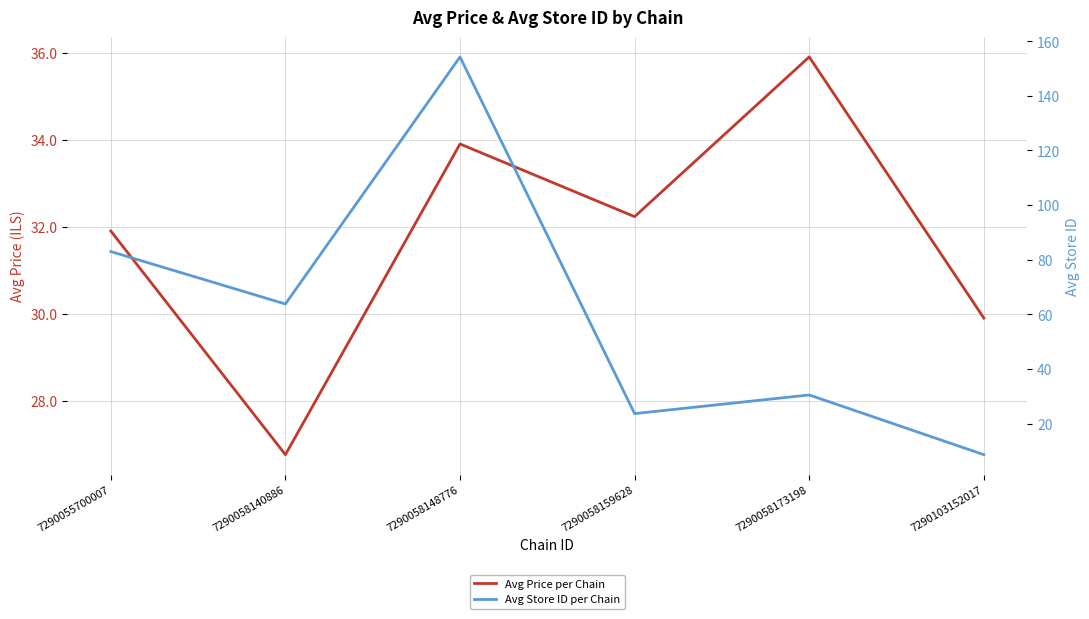

In Avg Store ID per Chain, how many points are lower than both neighbors (excluding endpoints)?

2